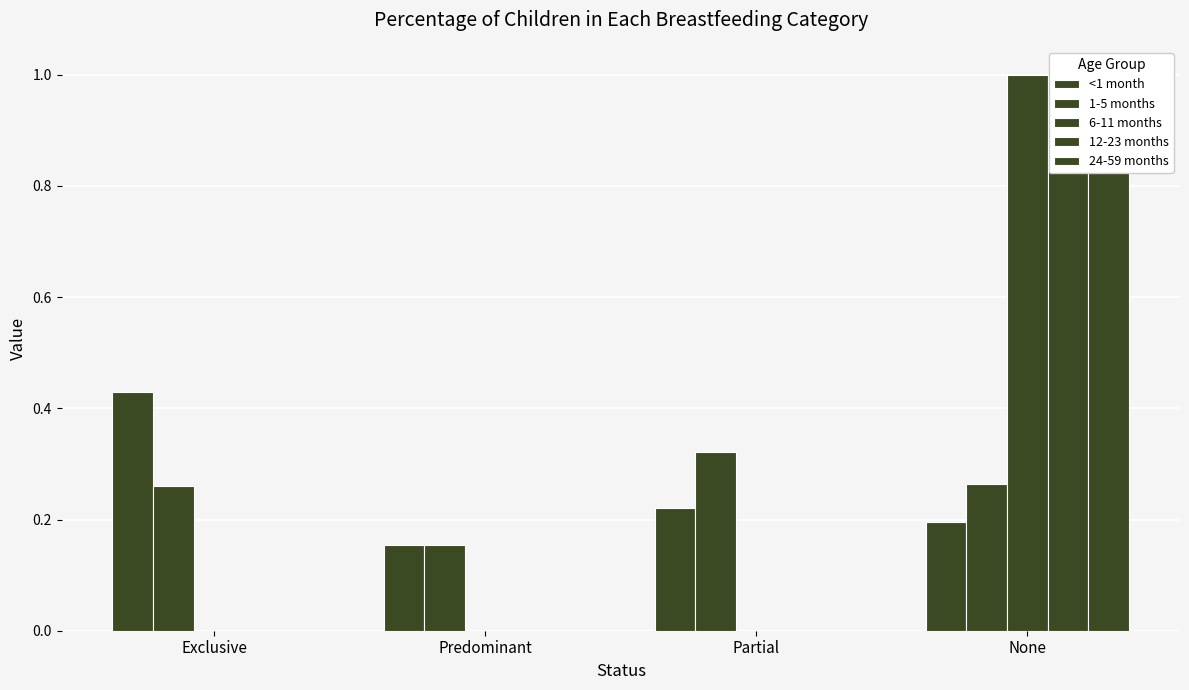

Are the bars grouped side by side (vs. stacked)?

Yes